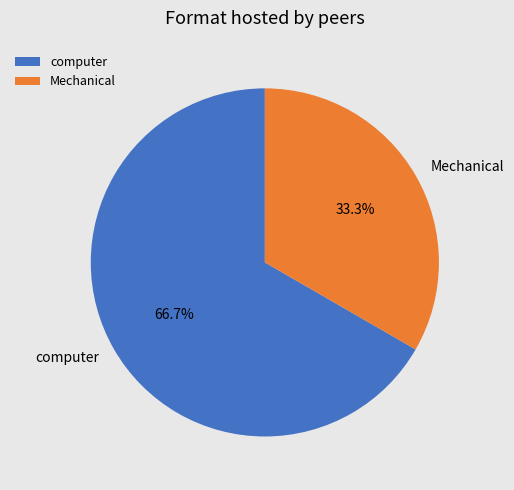

Does Mechanical represent more than half of the total?

No